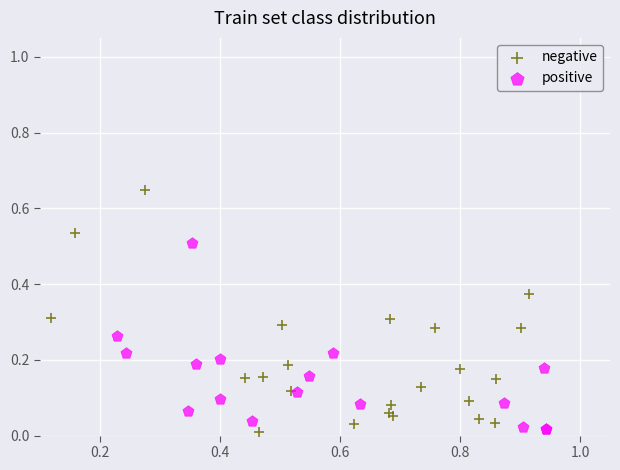

Which series has the largest Y range (max minus min)?

negative